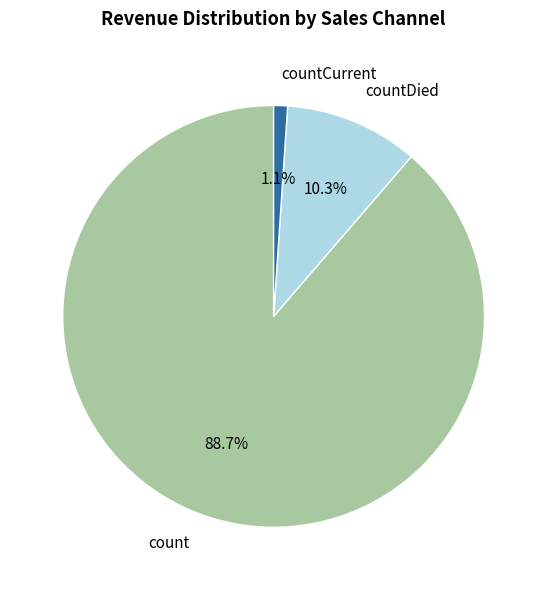

What is the smallest slice in the pie chart?

countCurrent